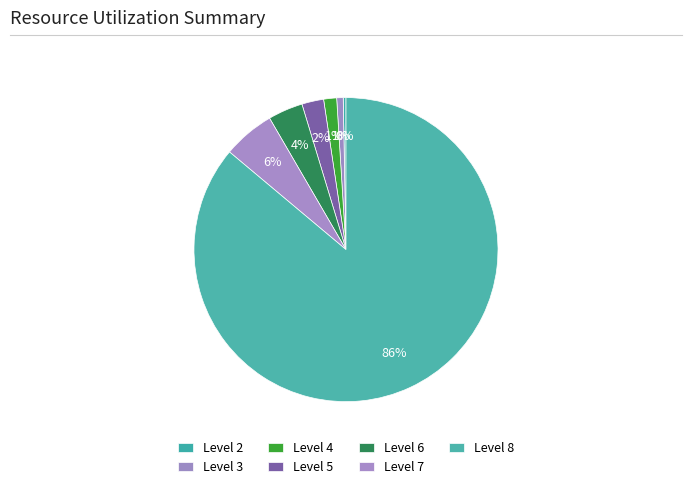

Which category has the smallest portion of the pie?

2